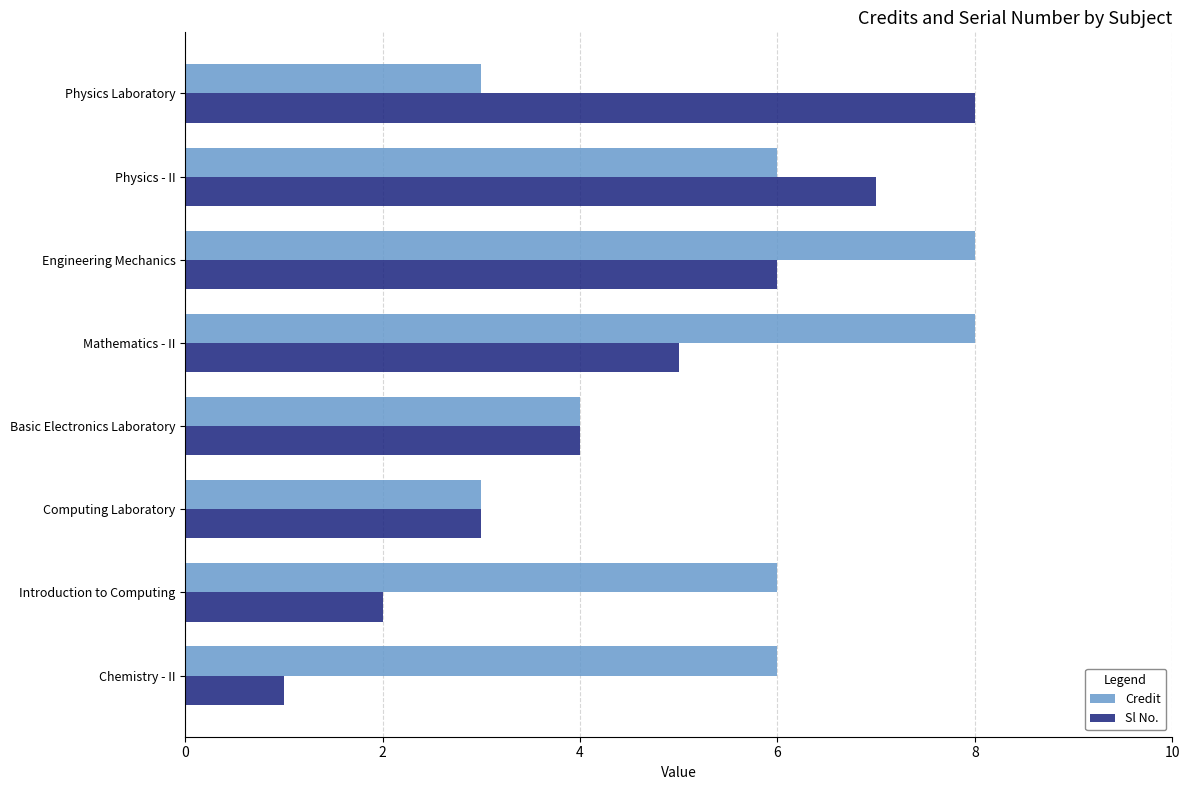

What is the approximate value of Credit at Engineering Mechanics?

8